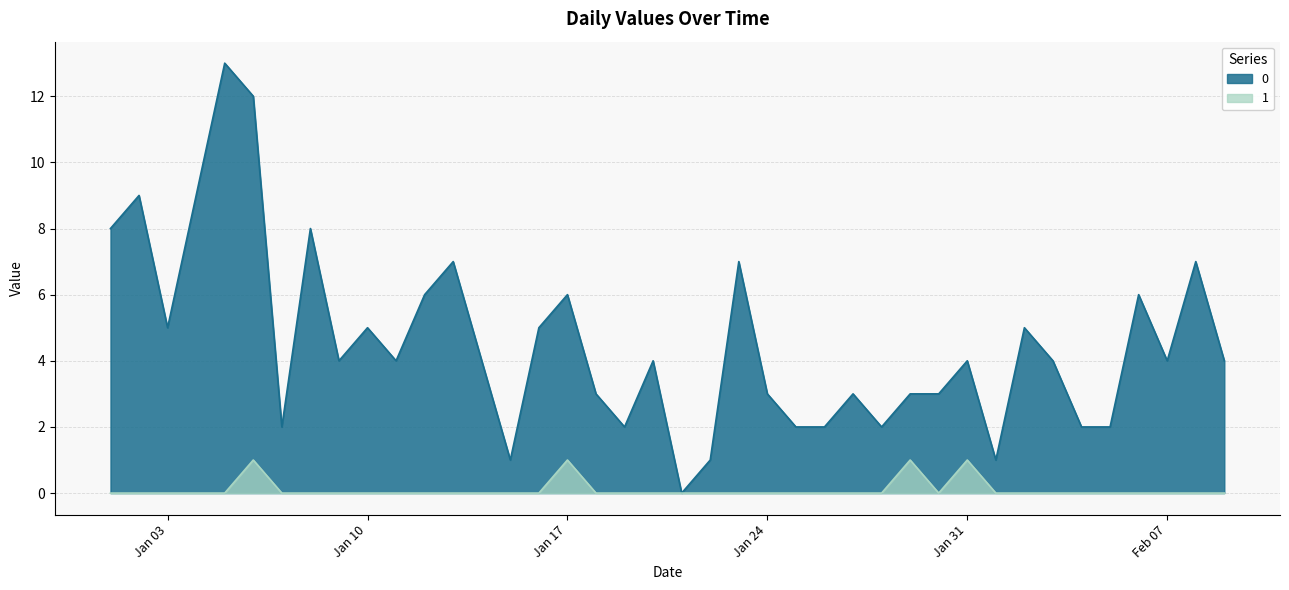

The value of 1 at Jan 17 is 1. True or false?

True